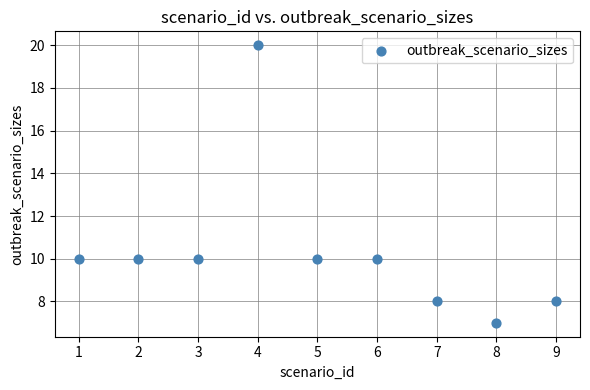

What is the average X value?

5